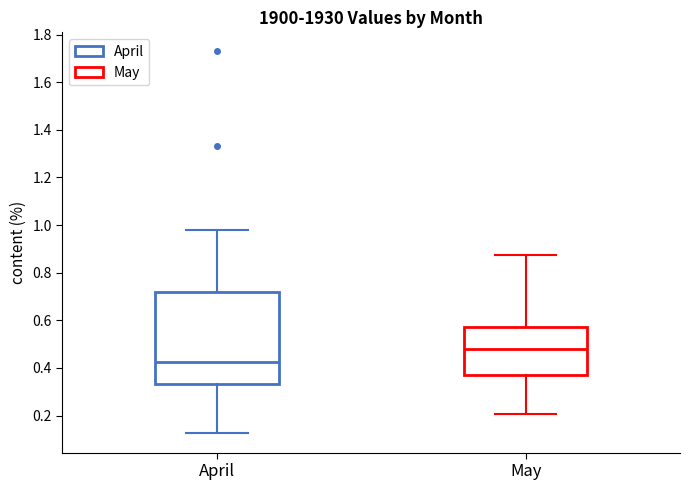

Reading left to right, read every box against the y-axis: the position of its median line, the range the box covers, and the ends of its whiskers. The values are not printed on the chart, so give them approximately, as read against the axis.

April: median 0.42, box 0.34 to 0.72, whiskers 0.12 to 0.98
May: median 0.48, box 0.36 to 0.58, whiskers 0.20 to 0.88